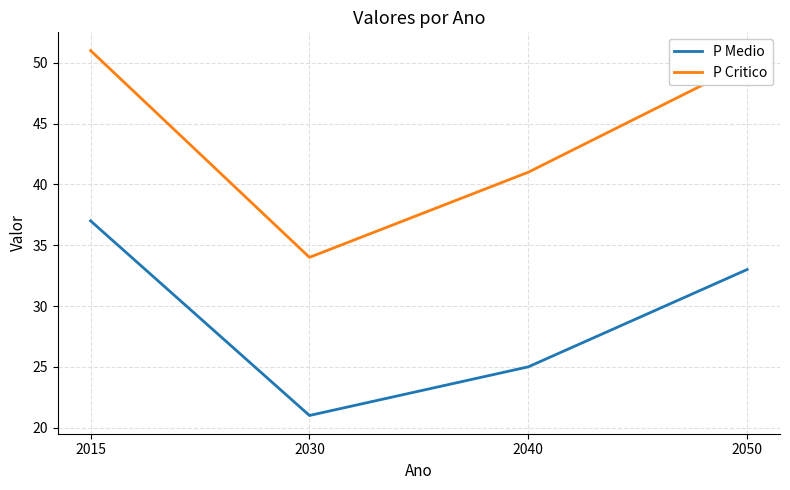

What is the average value of the P Critico series?

44